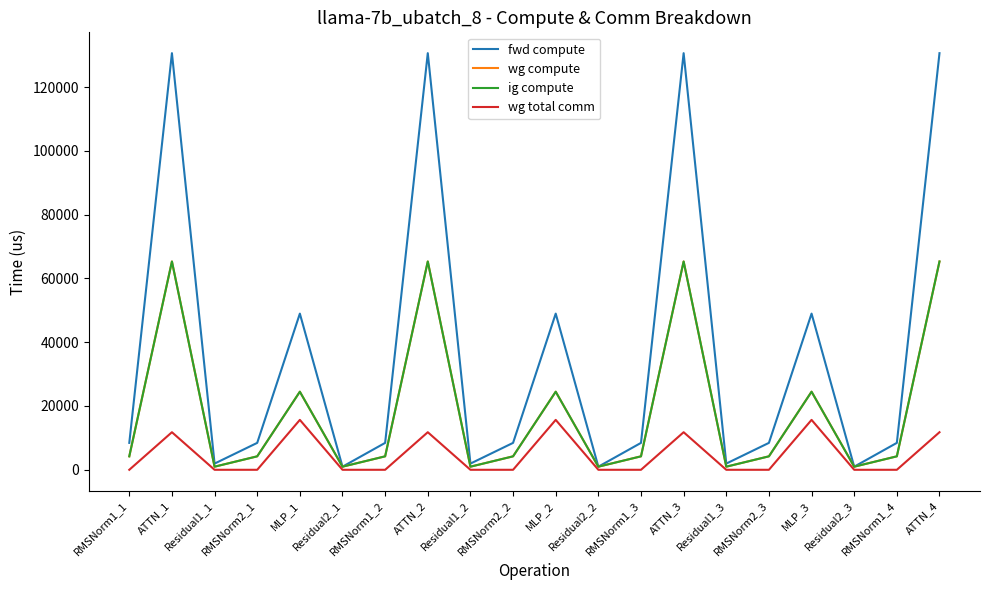

True or false: fwd compute and wg compute cross at least once.

False